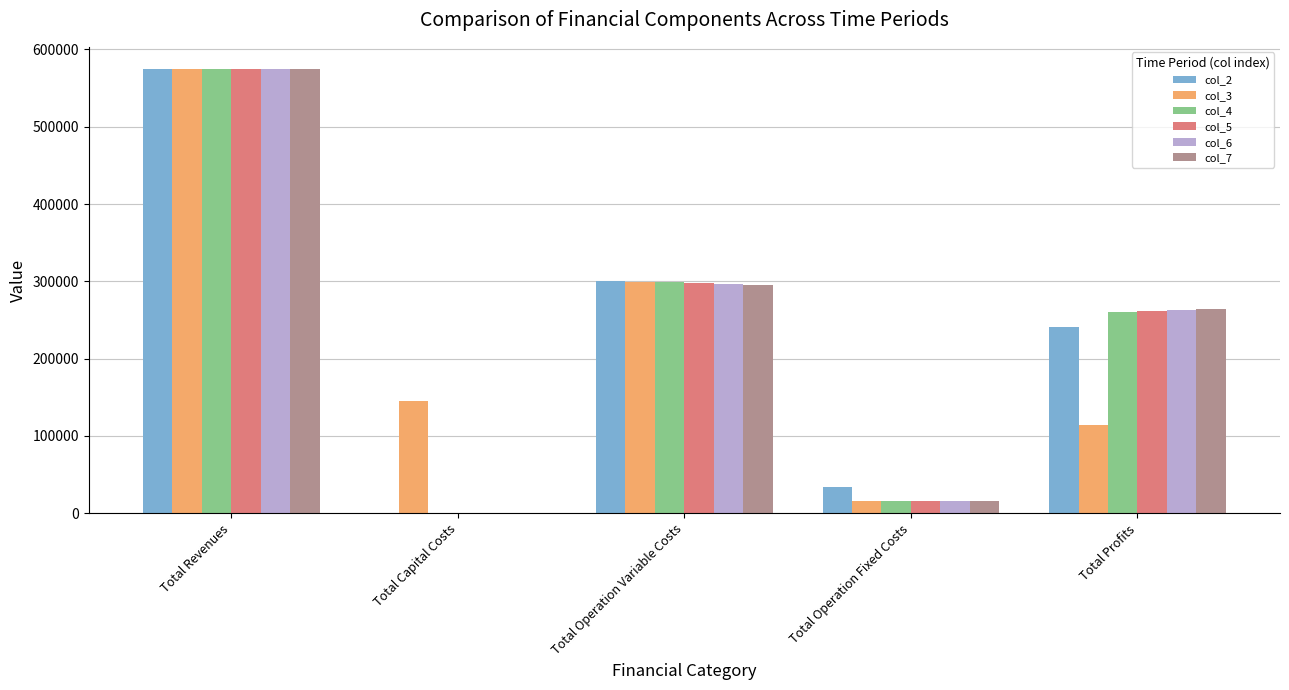

What is the spread (max minus min) of values at Total Profits?

149851.6